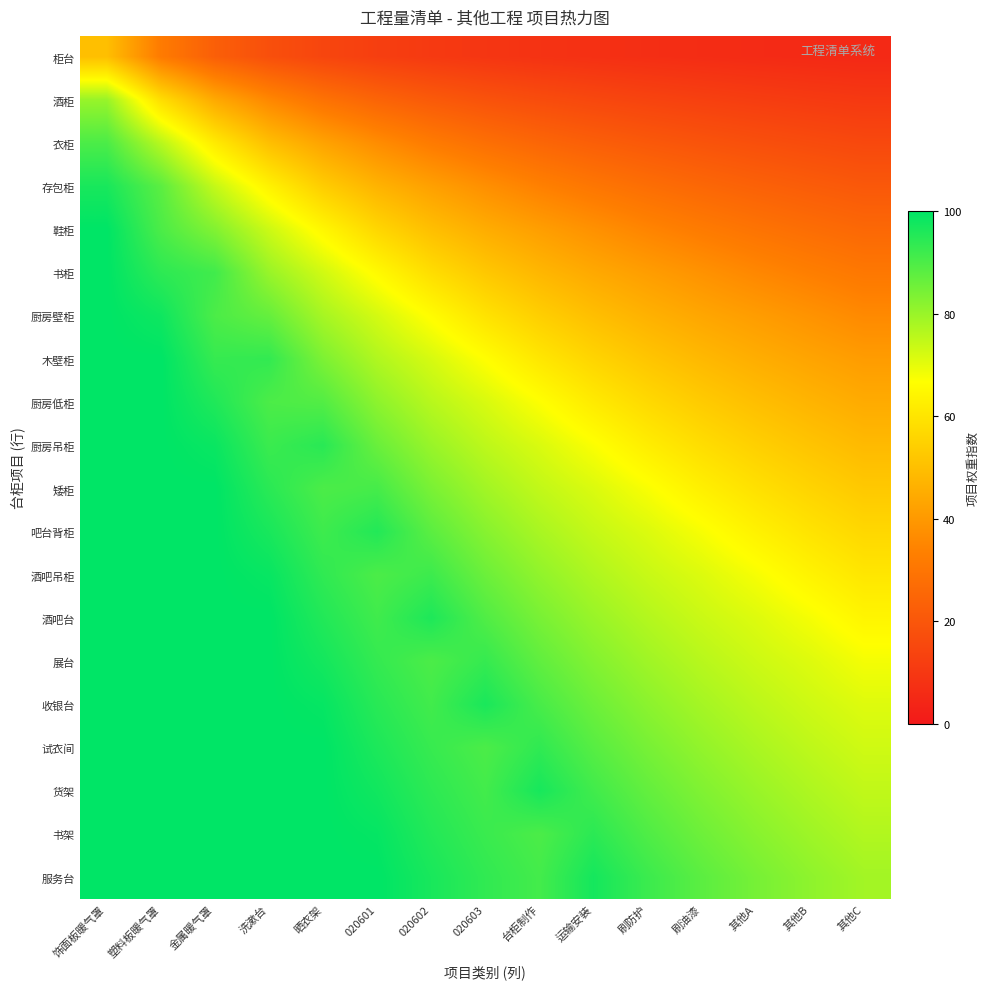

Reading right to left, extract all data points from this chart.

柜台: 其他C=5.2	其他B=5.5	其他A=5.9	刷油漆=6.4	刷防护=7.0	运输安装=7.6	台柜制作=8.4	020603=9.4	020602=10.7	020601=12.3	晒衣架=14.5	洗漱台=17.8	金属暖气罩=22.9	塑料板暖气罩=32.0	饰面板暖气罩=50.0
酒柜: 其他C=10.3	其他B=11.0	其他A=11.9	刷油漆=12.8	刷防护=13.9	运输安装=15.2	台柜制作=16.8	020603=18.8	020602=21.3	020601=24.6	晒衣架=29.1	洗漱台=35.6	金属暖气罩=44.3	塑料板暖气罩=58.0	饰面板暖气罩=80.0
衣柜: 其他C=15.5	其他B=16.6	其他A=17.8	刷油漆=19.2	刷防护=20.9	运输安装=22.9	台柜制作=25.3	020603=28.2	020602=32.0	020601=36.9	晒衣架=42.7	洗漱台=50.0	金属暖气罩=61.4	塑料板暖气罩=76.0	饰面板暖气罩=90.0
存包柜: 其他C=20.6	其他B=22.1	其他A=23.7	刷油漆=25.6	刷防护=27.8	运输安装=30.5	台柜制作=33.7	020603=37.6	020602=42.0	020601=46.9	晒衣架=53.6	洗漱台=63.3	金属暖气罩=74.3	塑料板暖气罩=88.0	饰面板暖气罩=96.7
鞋柜: 其他C=25.8	其他B=27.6	其他A=29.6	刷油漆=32.0	刷防护=34.8	运输安装=38.1	台柜制作=41.6	020603=45.3	020602=50.0	020601=56.2	晒衣架=64.5	洗漱台=73.3	金属暖气罩=82.9	塑料板暖气罩=90.0	饰面板暖气罩=100.0
书柜: 其他C=31.0	其他B=33.1	其他A=35.6	刷油漆=38.4	刷防护=41.3	运输安装=44.3	台柜制作=47.9	020603=52.4	020602=58.0	020601=65.4	晒衣架=72.7	洗漱台=80.0	金属暖气罩=91.4	塑料板暖气罩=94.0	饰面板暖气罩=100.0
厨房壁柜: 其他C=36.1	其他B=38.6	其他A=41.1	刷油漆=43.6	刷防护=46.5	运输安装=50.0	台柜制作=54.2	020603=59.4	020602=66.0	020601=72.3	晒衣架=78.2	洗漱台=86.7	金属暖气罩=90.0	塑料板暖气罩=98.0	饰面板暖气罩=100.0
木壁柜: 其他C=41.0	其他B=43.1	其他A=45.6	刷油漆=48.4	刷防护=51.7	运输安装=55.7	台柜制作=60.5	020603=66.5	020602=72.0	020601=76.9	晒衣架=83.6	洗漱台=93.3	金属暖气罩=92.9	塑料板暖气罩=100.0	饰面板暖气罩=100.0
厨房低柜: 其他C=44.8	其他B=47.2	其他A=50.0	刷油漆=53.2	刷防护=57.0	运输安装=61.4	台柜制作=66.8	020603=71.8	020602=76.0	020601=81.5	晒衣架=89.1	洗漱台=90.0	金属暖气罩=95.7	塑料板暖气罩=100.0	饰面板暖气罩=100.0
厨房吊柜: 其他C=48.7	其他B=51.4	其他A=54.4	刷油漆=58.0	刷防护=62.2	运输安装=67.1	台柜制作=71.6	020603=75.3	020602=80.0	020601=86.2	晒衣架=94.5	洗漱台=92.2	金属暖气罩=98.6	塑料板暖气罩=100.0	饰面板暖气罩=100.0
矮柜: 其他C=52.6	其他B=55.5	其他A=58.9	刷油漆=62.8	刷防护=67.4	运输安装=71.4	台柜制作=74.7	020603=78.8	020602=84.0	020601=90.8	晒衣架=90.0	洗漱台=94.4	金属暖气罩=100.0	塑料板暖气罩=100.0	饰面板暖气罩=100.0
吧台背柜: 其他C=56.5	其他B=59.7	其他A=63.3	刷油漆=67.6	刷防护=71.3	运输安装=74.3	台柜制作=77.9	020603=82.4	020602=88.0	020601=95.4	晒衣架=91.8	洗漱台=96.7	金属暖气罩=100.0	塑料板暖气罩=100.0	饰面板暖气罩=100.0
酒吧吊柜: 其他C=60.3	其他B=63.8	其他A=67.8	刷油漆=71.2	刷防护=73.9	运输安装=77.1	台柜制作=81.1	020603=85.9	020602=92.0	020601=90.0	晒衣架=93.6	洗漱台=98.9	金属暖气罩=100.0	塑料板暖气罩=100.0	饰面板暖气罩=100.0
酒吧台: 其他C=64.2	其他B=67.9	其他A=71.1	刷油漆=73.6	刷防护=76.5	运输安装=80.0	台柜制作=84.2	020603=89.4	020602=96.0	020601=91.5	晒衣架=95.5	洗漱台=100.0	金属暖气罩=100.0	塑料板暖气罩=100.0	饰面板暖气罩=100.0
展台: 其他C=68.1	其他B=71.0	其他A=73.3	刷油漆=76.0	刷防护=79.1	运输安装=82.9	台柜制作=87.4	020603=92.9	020602=90.0	020601=93.1	晒衣架=97.3	洗漱台=100.0	金属暖气罩=100.0	塑料板暖气罩=100.0	饰面板暖气罩=100.0
收银台: 其他C=71.0	其他B=73.1	其他A=75.6	刷油漆=78.4	刷防护=81.7	运输安装=85.7	台柜制作=90.5	020603=96.5	020602=91.3	020601=94.6	晒衣架=99.1	洗漱台=100.0	金属暖气罩=100.0	塑料板暖气罩=100.0	饰面板暖气罩=100.0
试衣间: 其他C=72.9	其他B=75.2	其他A=77.8	刷油漆=80.8	刷防护=84.3	运输安装=88.6	台柜制作=93.7	020603=90.0	020602=92.7	020601=96.2	晒衣架=100.0	洗漱台=100.0	金属暖气罩=100.0	塑料板暖气罩=100.0	饰面板暖气罩=100.0
货架: 其他C=74.8	其他B=77.2	其他A=80.0	刷油漆=83.2	刷防护=87.0	运输安装=91.4	台柜制作=96.8	020603=91.2	020602=94.0	020601=97.7	晒衣架=100.0	洗漱台=100.0	金属暖气罩=100.0	塑料板暖气罩=100.0	饰面板暖气罩=100.0
书架: 其他C=76.8	其他B=79.3	其他A=82.2	刷油漆=85.6	刷防护=89.6	运输安装=94.3	台柜制作=90.0	020603=92.4	020602=95.3	020601=99.2	晒衣架=100.0	洗漱台=100.0	金属暖气罩=100.0	塑料板暖气罩=100.0	饰面板暖气罩=100.0
服务台: 其他C=78.7	其他B=81.4	其他A=84.4	刷油漆=88.0	刷防护=92.2	运输安装=97.1	台柜制作=91.1	020603=93.5	020602=96.7	020601=100.0	晒衣架=100.0	洗漱台=100.0	金属暖气罩=100.0	塑料板暖气罩=100.0	饰面板暖气罩=100.0